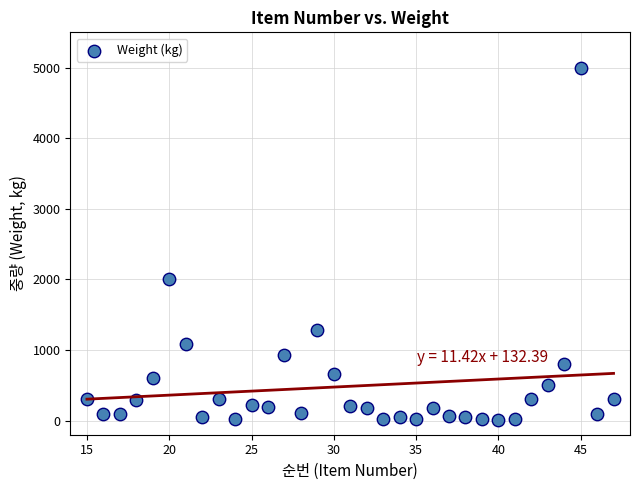

What Y value in the scatter plot is closest to 2507?

2000